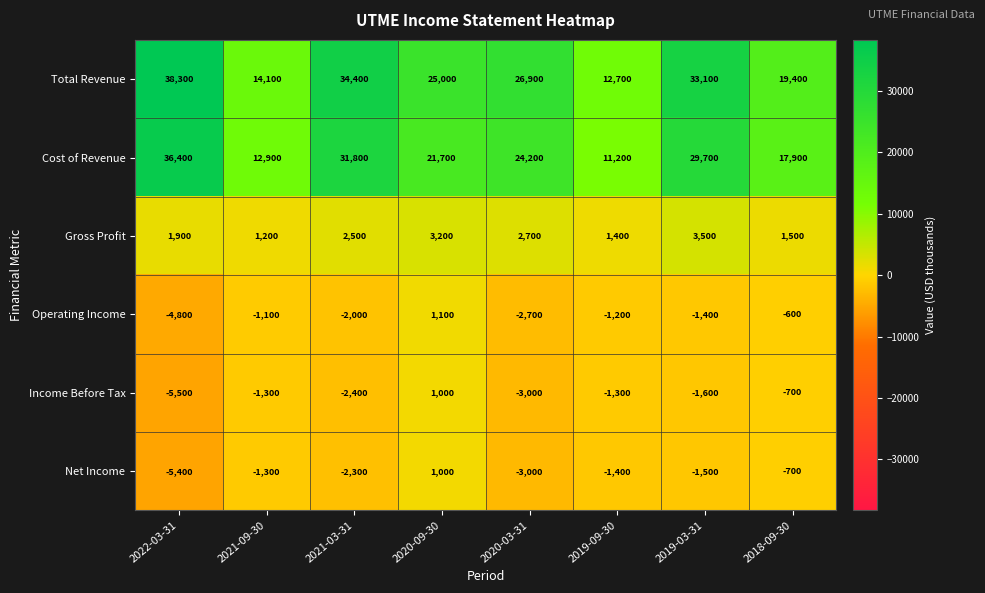

The value of Net Income at 2022-03-31 is -5400. True or false?

True